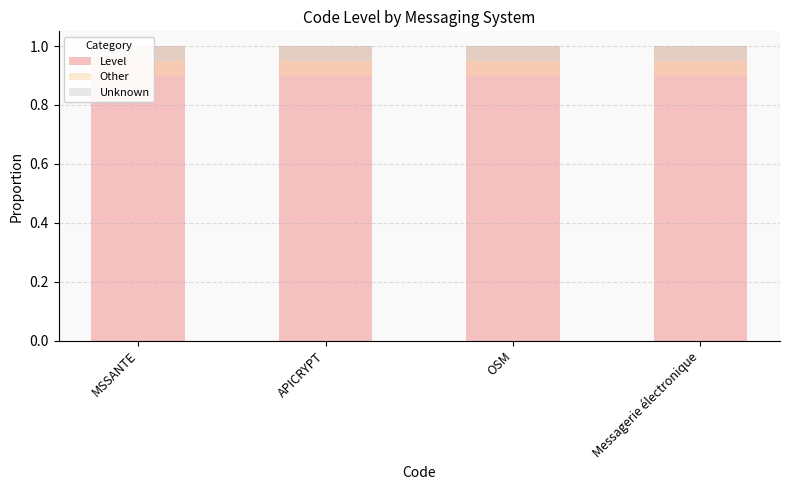

What is the smallest value displayed?

0.1